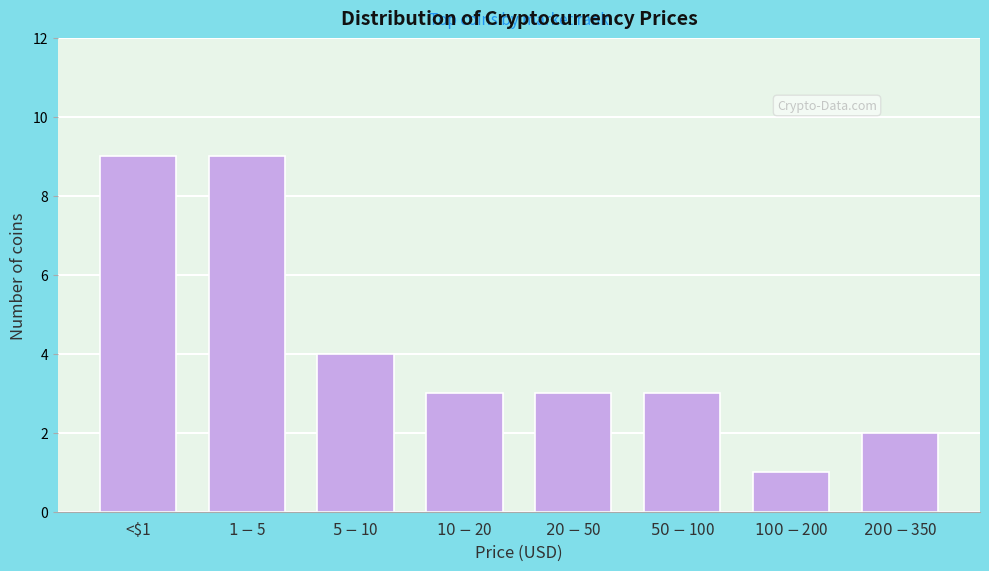

Reading left to right, transcribe all the data shown in this chart.

9	9	4	3	3	3	1	2